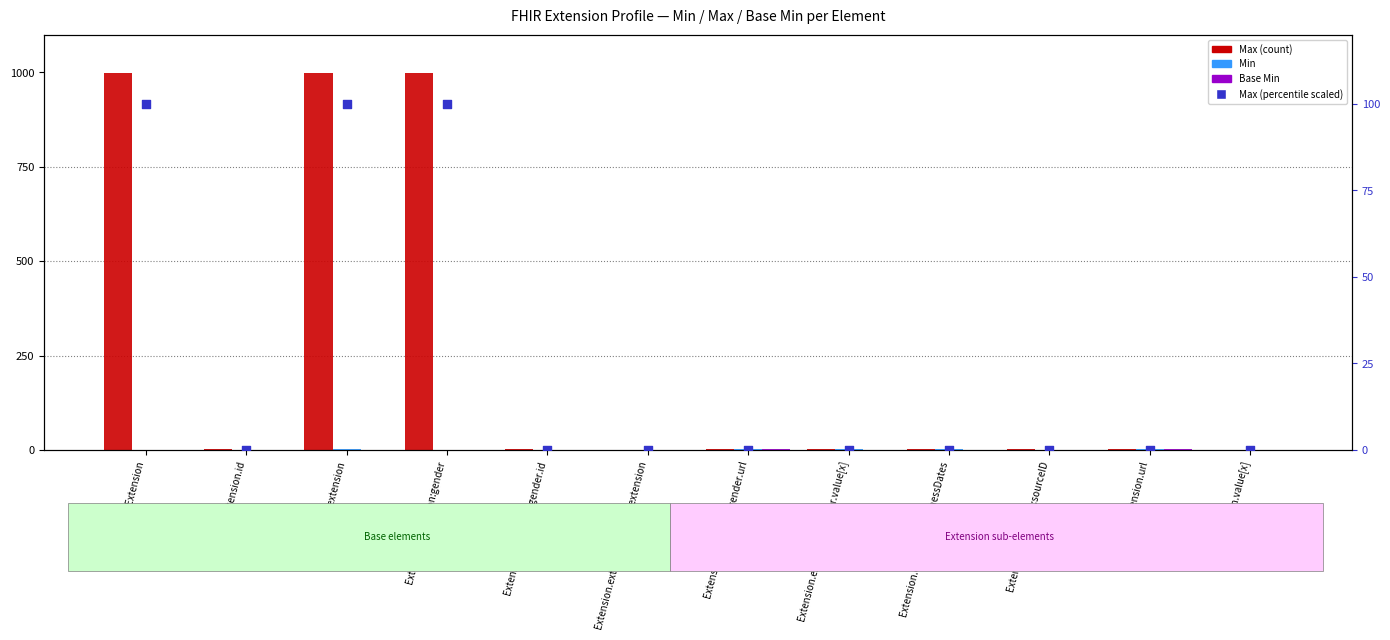

What are all the series names shown in the legend?

Max (count), Min, Base Min, Max (percentile scaled)